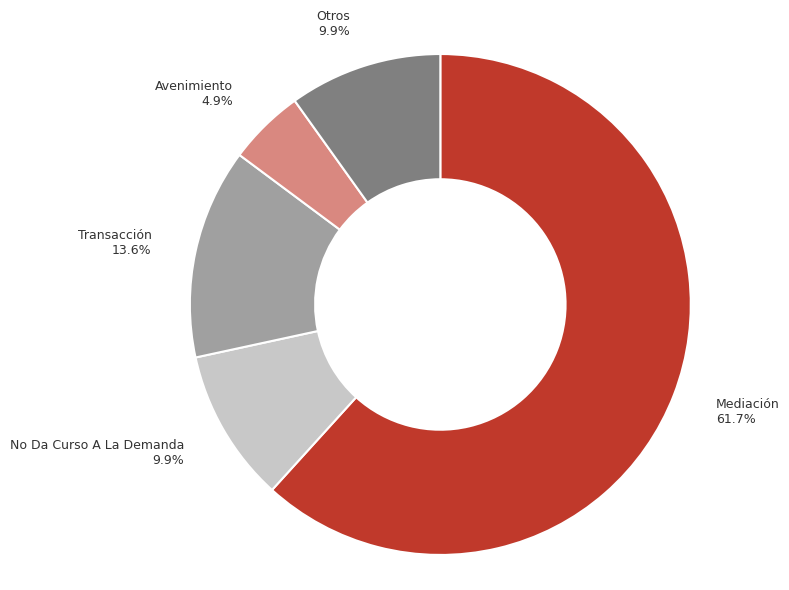

Is Mediación the majority of the pie?

Yes